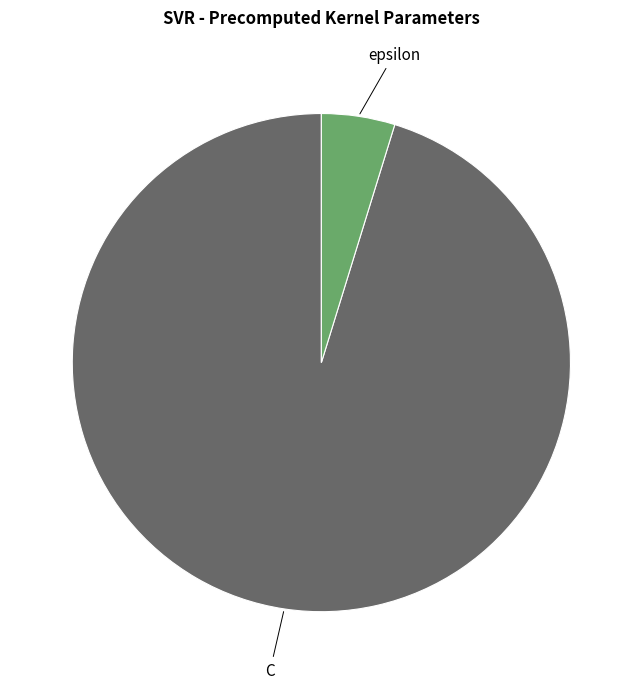

What is the ratio of the value at C to the value at epsilon?

20.0